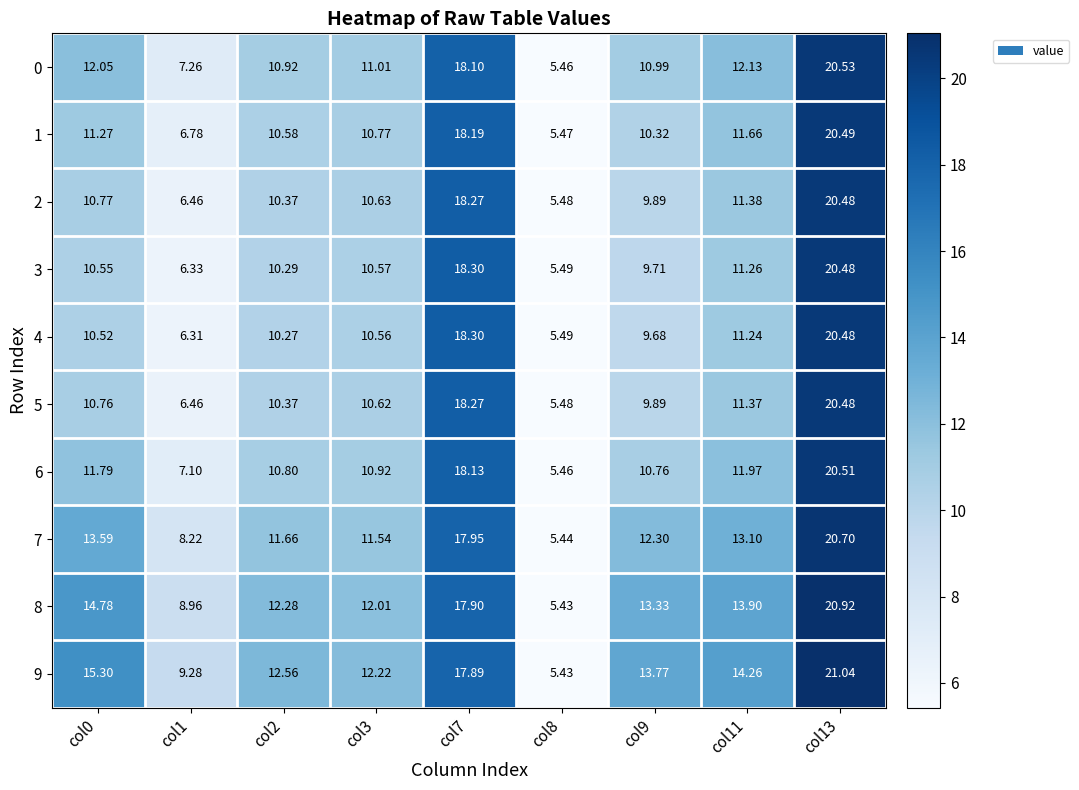

Between col7 and col13, which series saw the biggest shift?

9